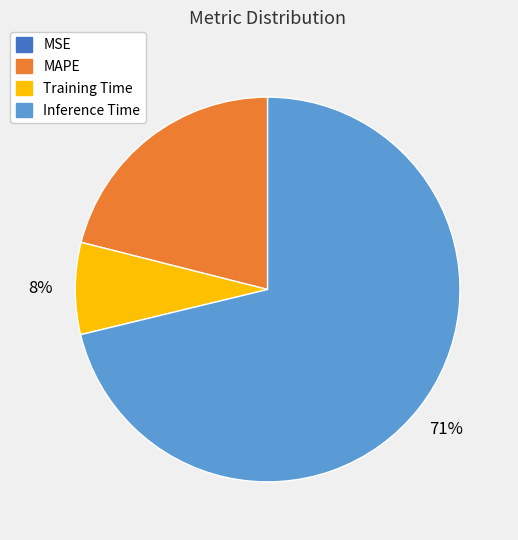

Does any single category account for the majority?

Yes